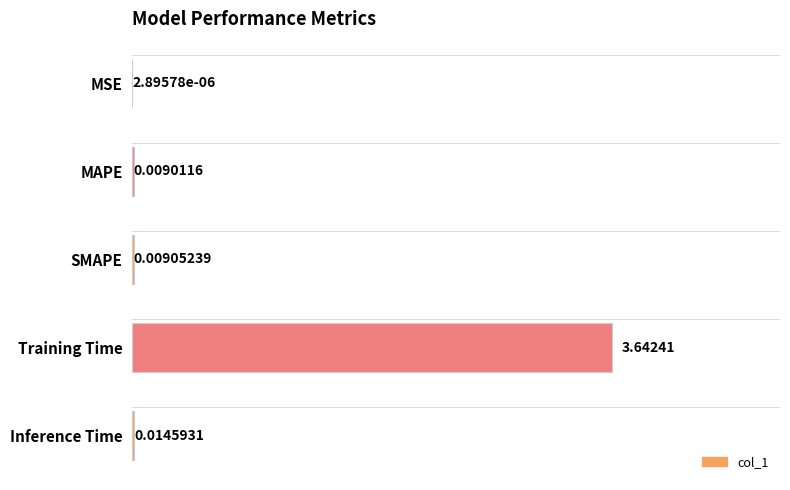

Does the chart contain stacked bars?

No